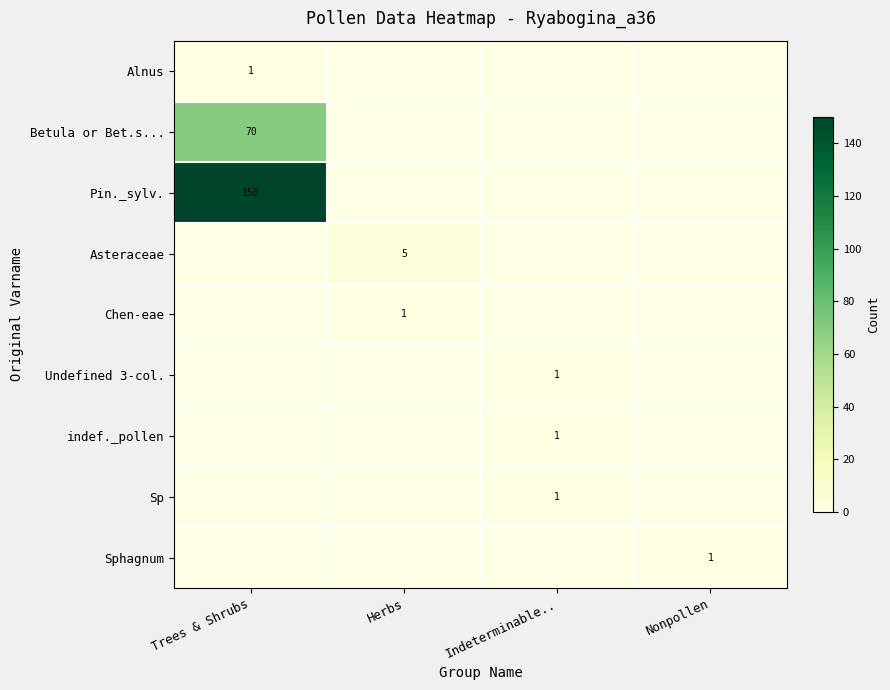

True or false: Sphagnum has a value of 1 at Nonpollen.

True